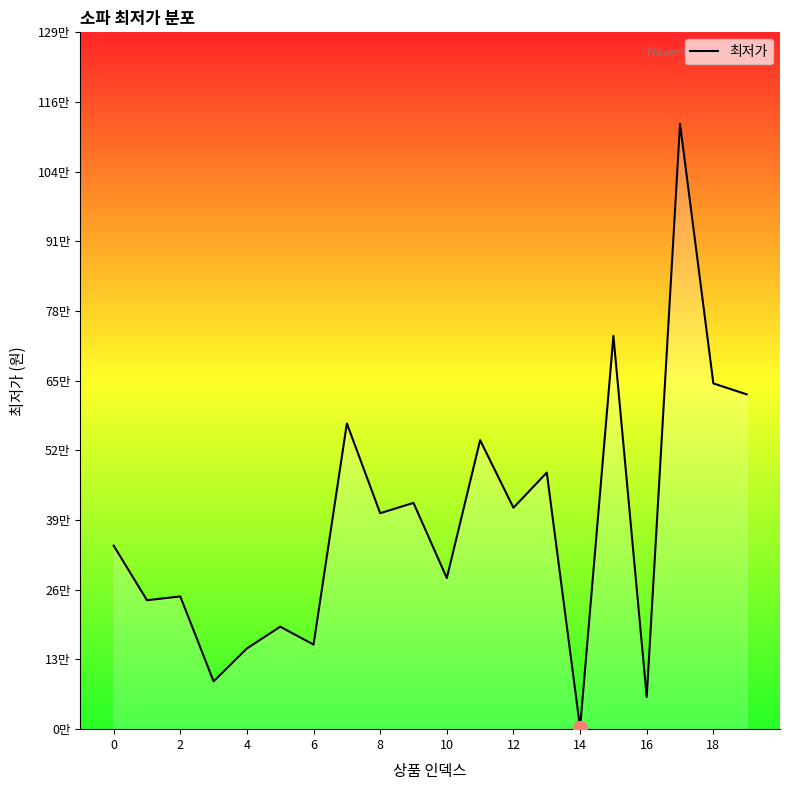

Does the chart have visible grid lines?

No